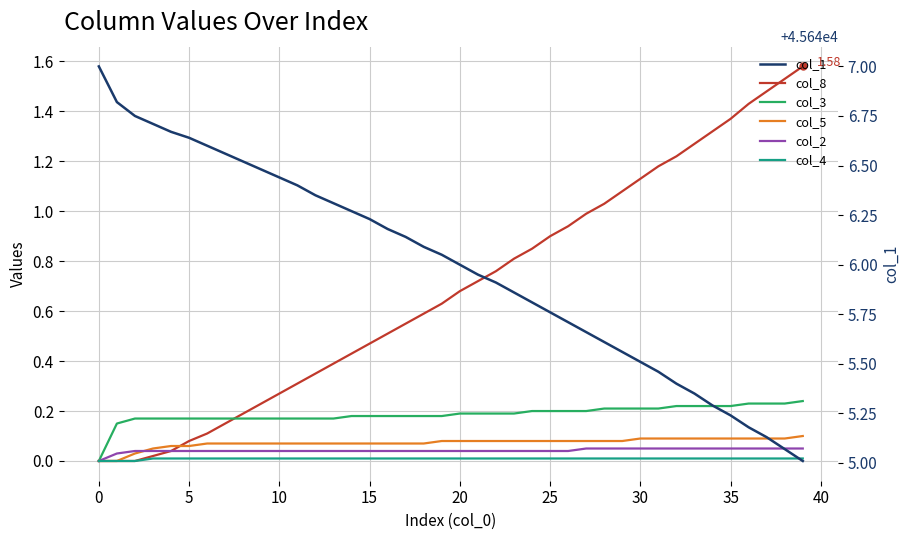

Does the chart display data point markers on the line(s)?

No